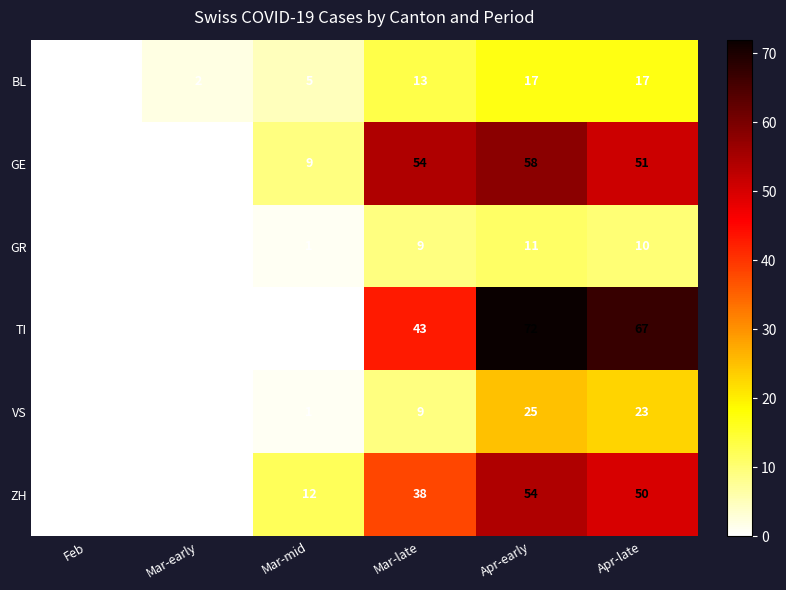

True or false: BL has a value of 10 at Feb.

False